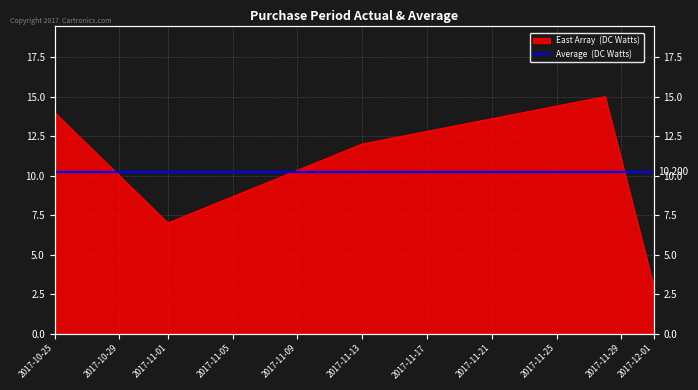

List the labels in order of value, smallest first.

2017-12-01, 2017-11-01, 2017-11-13, 2017-10-25, 2017-11-28